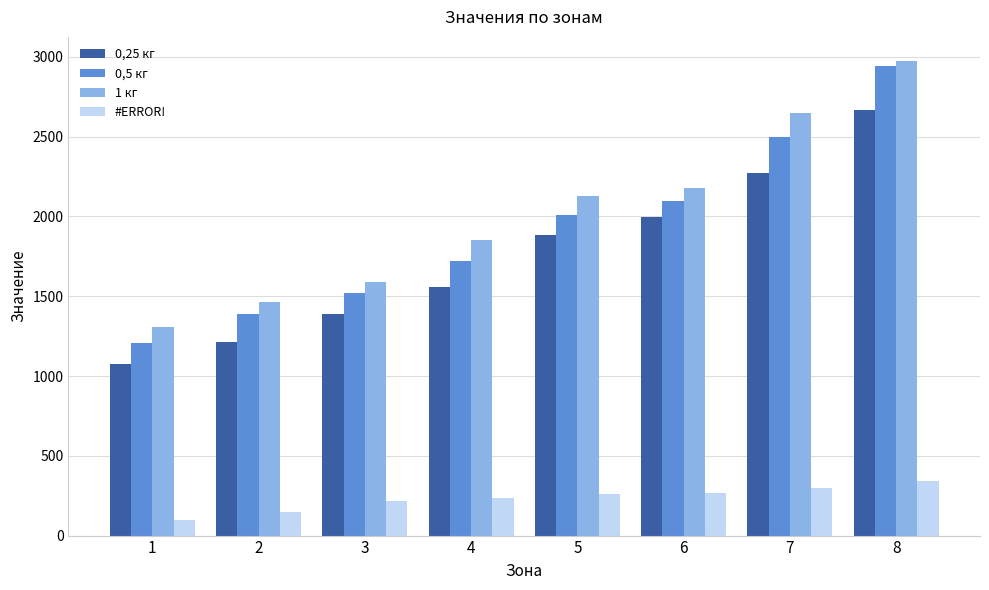

Which series has the largest total across all categories?

1 кг